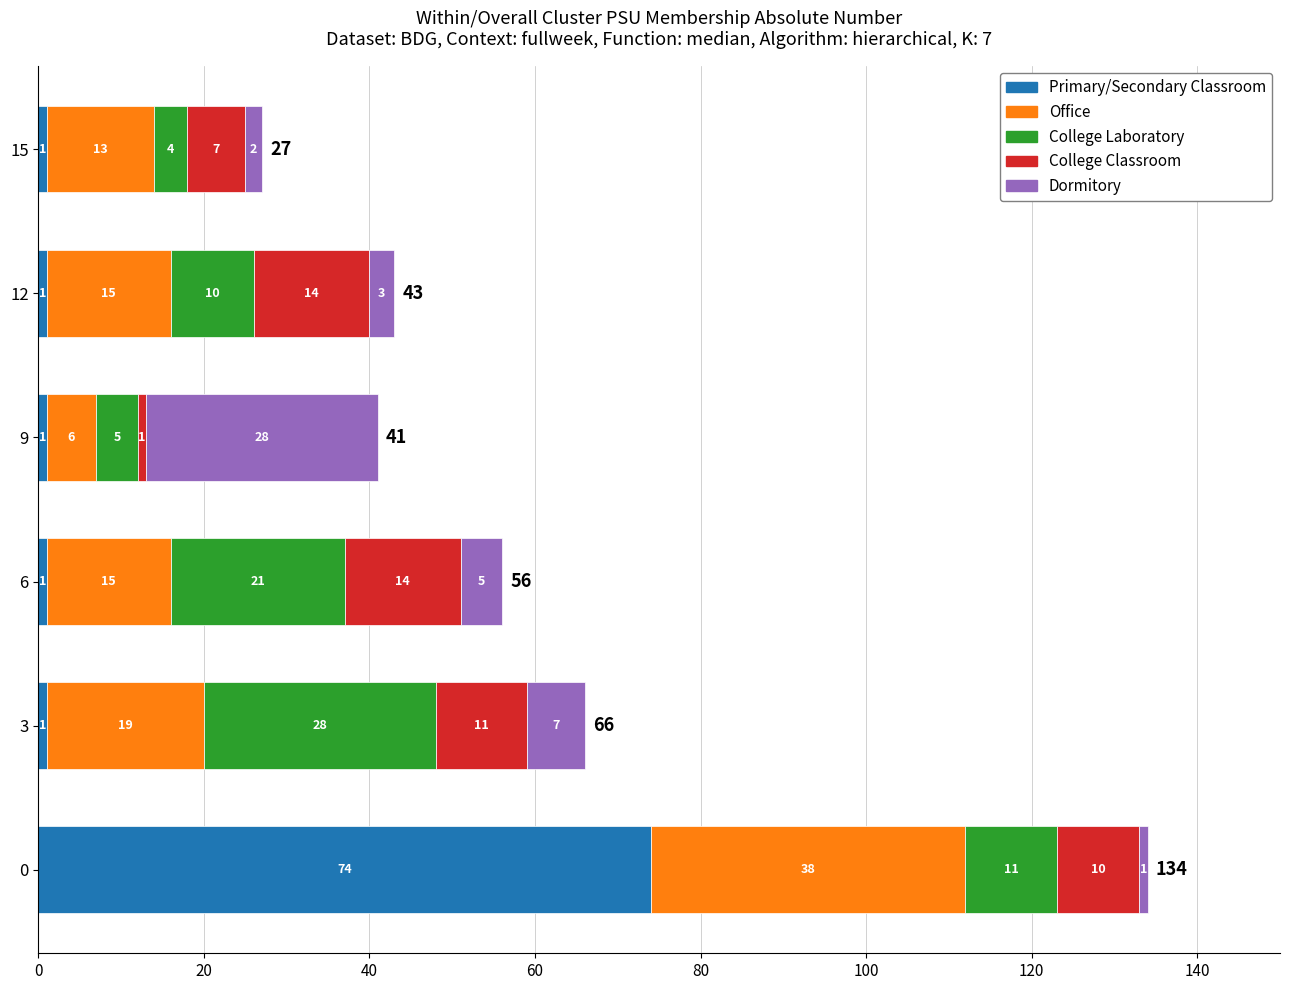

What is the total value across all series at 15?

27